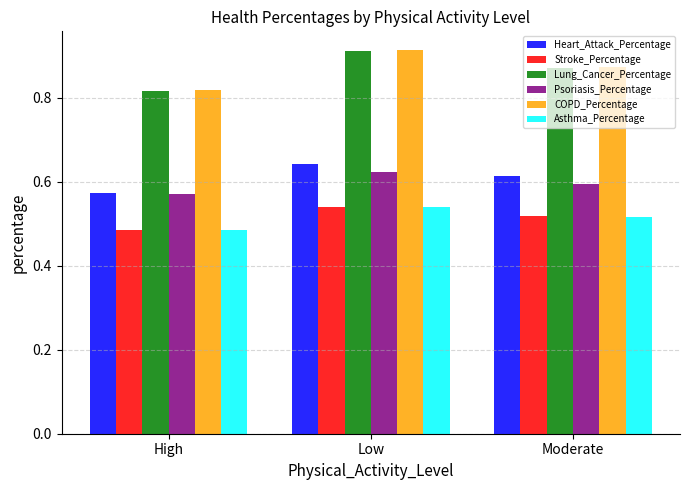

What position from the right is High?

3